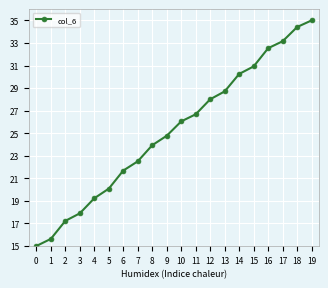

What is the difference between the second highest and second lowest values?

18.8